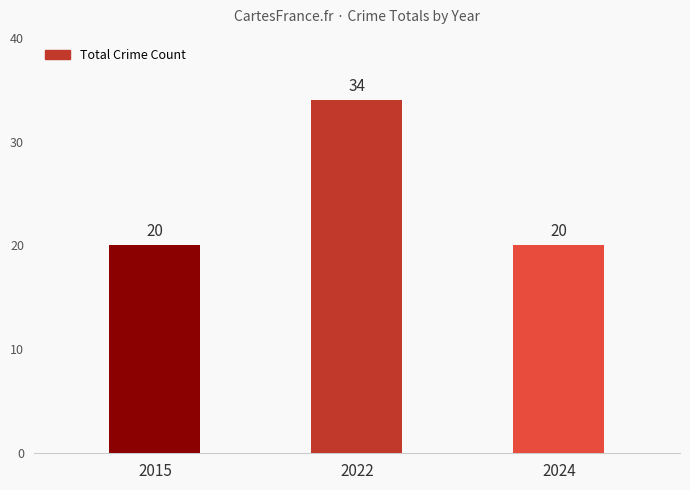

How many series are shown in this chart?

1